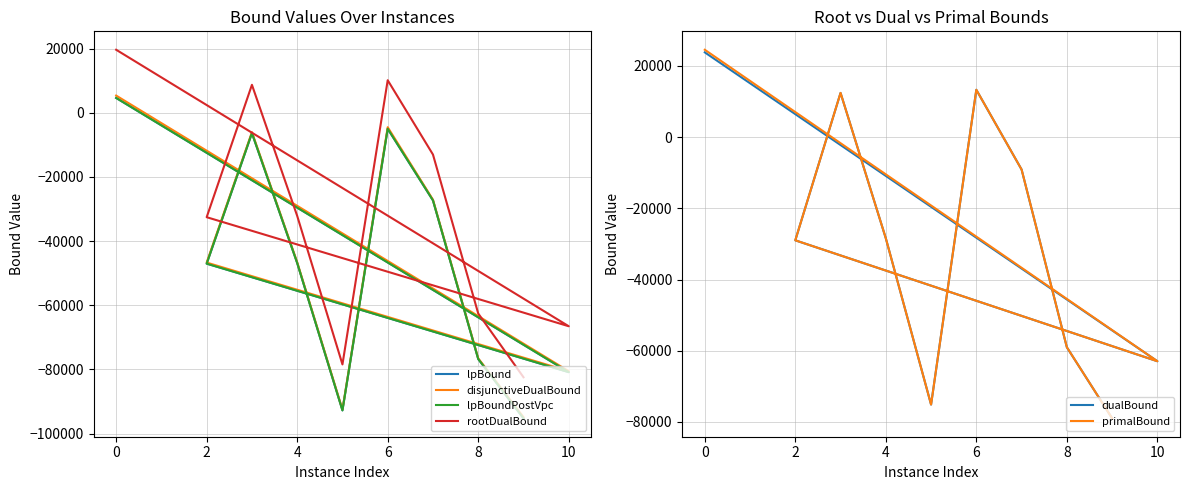

What is the spread (max minus min) of values at 4?

18793.8